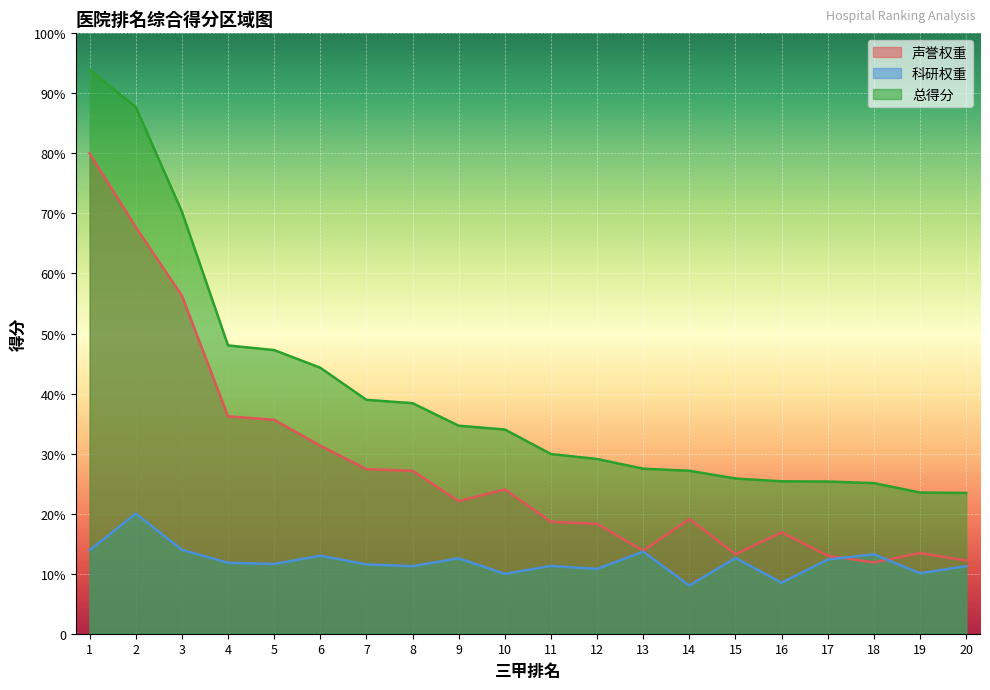

Rank the series by their maximum value, from highest to lowest.

总得分, 声誉权重, 科研权重